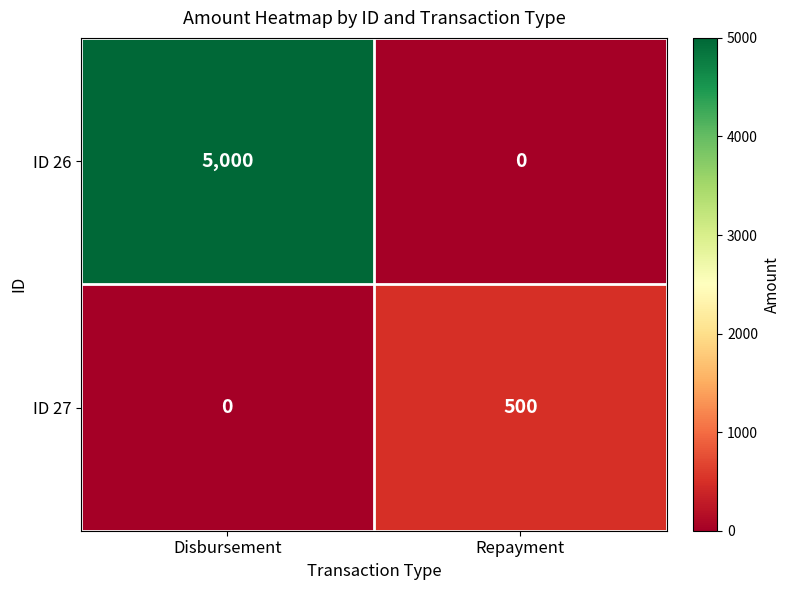

Reading right to left, transcribe all the data shown in this chart.

ID 26: 0	5000
ID 27: 500	0